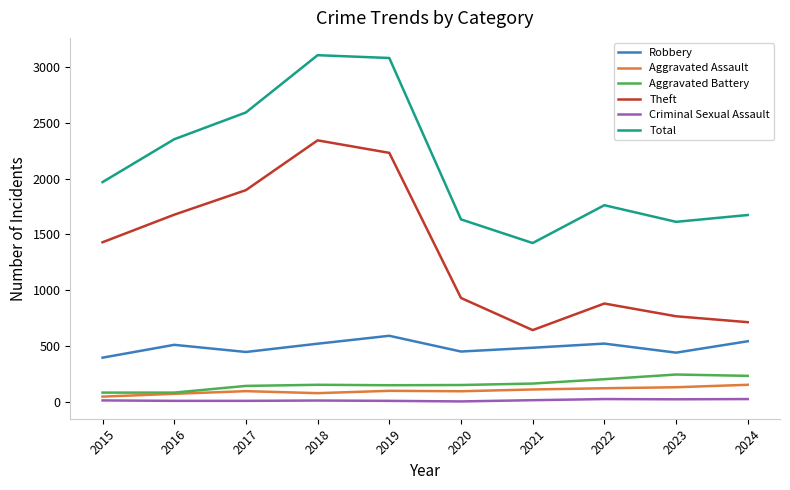

What is the sum of the Aggravated Battery values at 2018 and 2022?

354